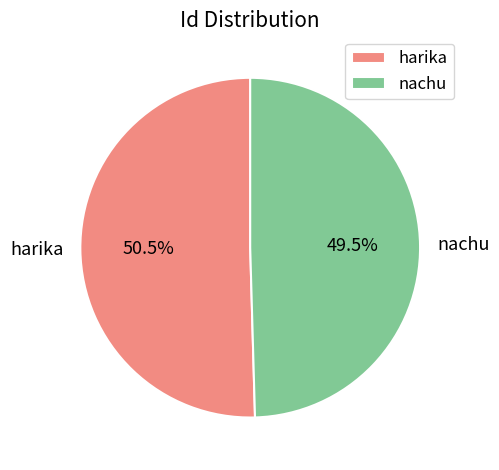

Count the number of slices in the pie.

2